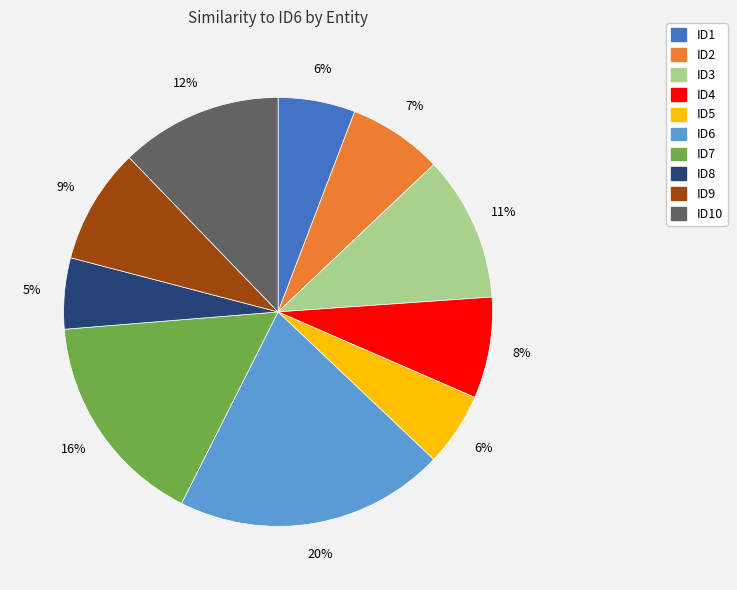

Does any single category account for the majority?

No